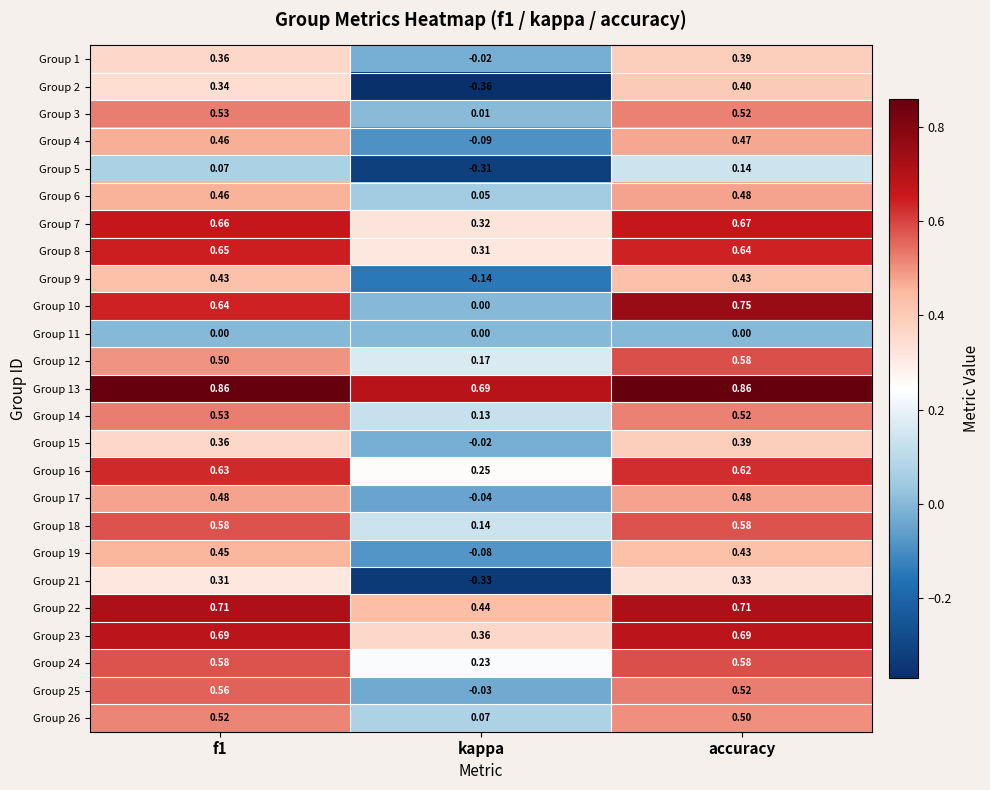

What is the total value across all series at f1?

12.4